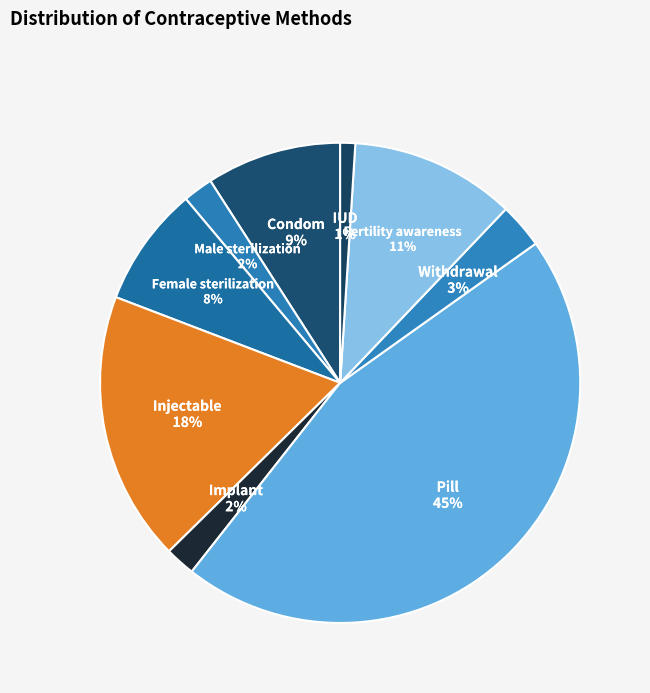

Is Injectable the majority of the pie?

No